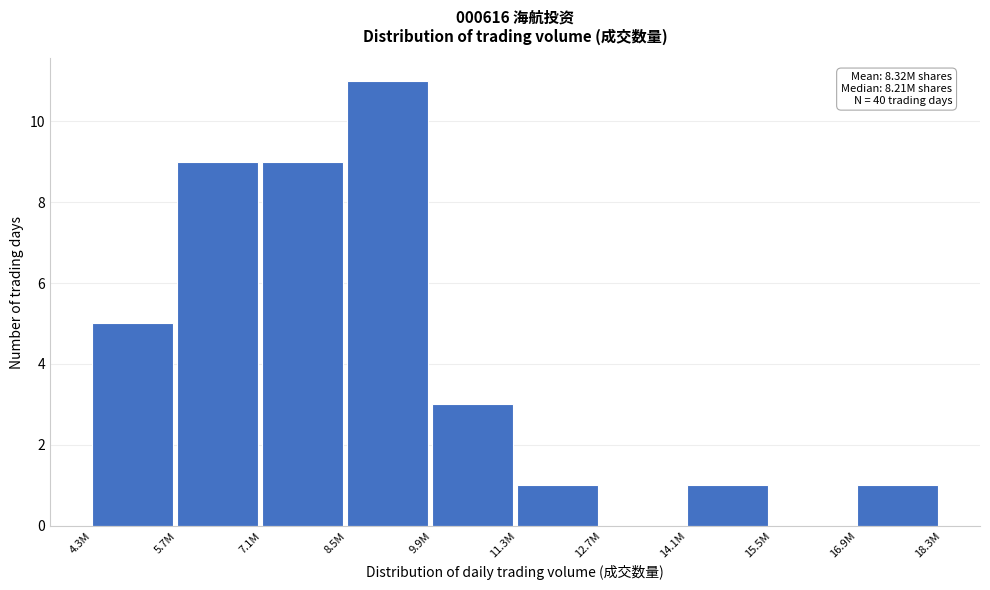

Reading left to right, extract all data points from this chart.

4.3M=5	5.7M=9	7.1M=9	8.5M=11	9.9M=3	11.3M=1	12.7M=0	14.1M=1	15.5M=0	16.9M=1